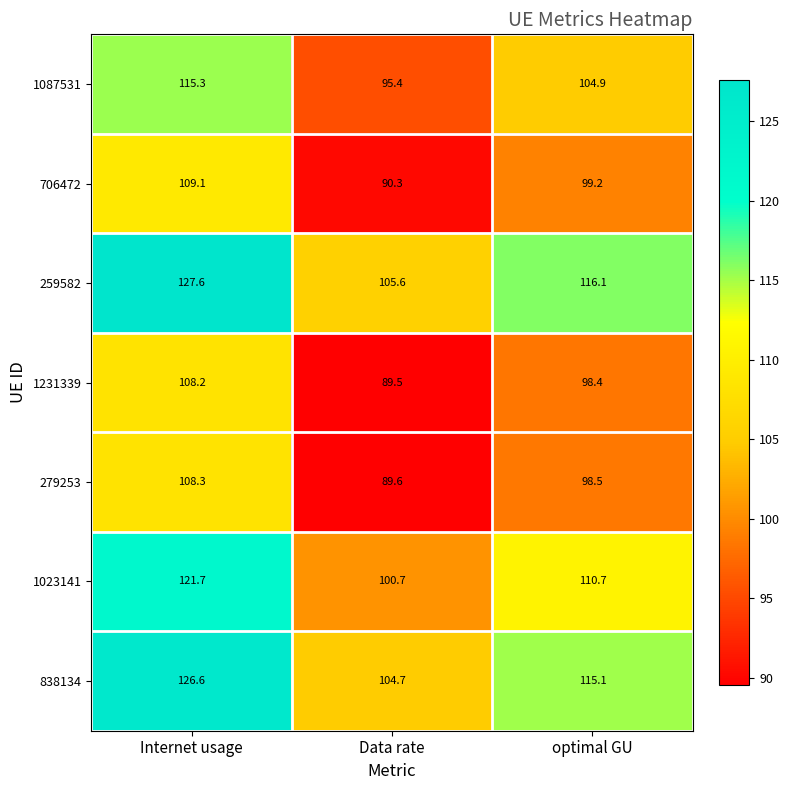

Reading left to right, transcribe all the data shown in this chart.

1087531: Internet usage=115.3	Data rate=95.4	optimal GU=104.9
706472: Internet usage=109.1	Data rate=90.3	optimal GU=99.2
259582: Internet usage=127.6	Data rate=105.6	optimal GU=116.1
1231339: Internet usage=108.2	Data rate=89.5	optimal GU=98.4
279253: Internet usage=108.3	Data rate=89.6	optimal GU=98.5
1023141: Internet usage=121.7	Data rate=100.7	optimal GU=110.7
838134: Internet usage=126.6	Data rate=104.7	optimal GU=115.1